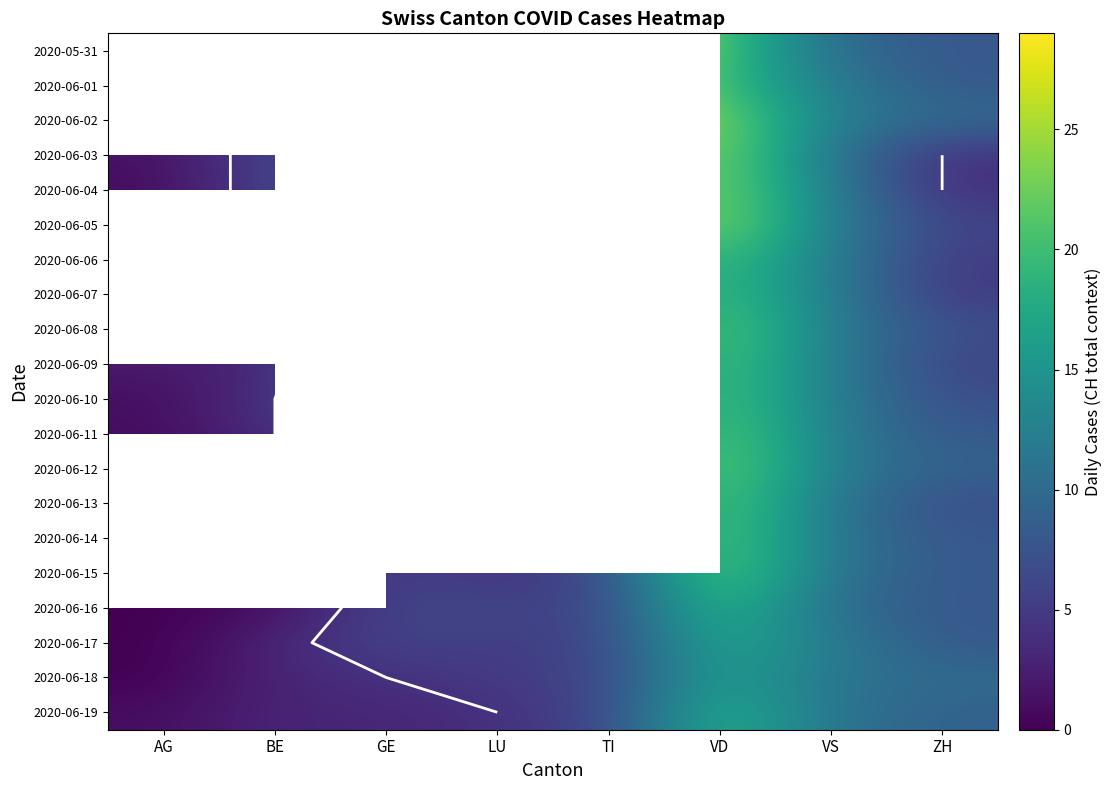

How many categories are shown in the chart?

8